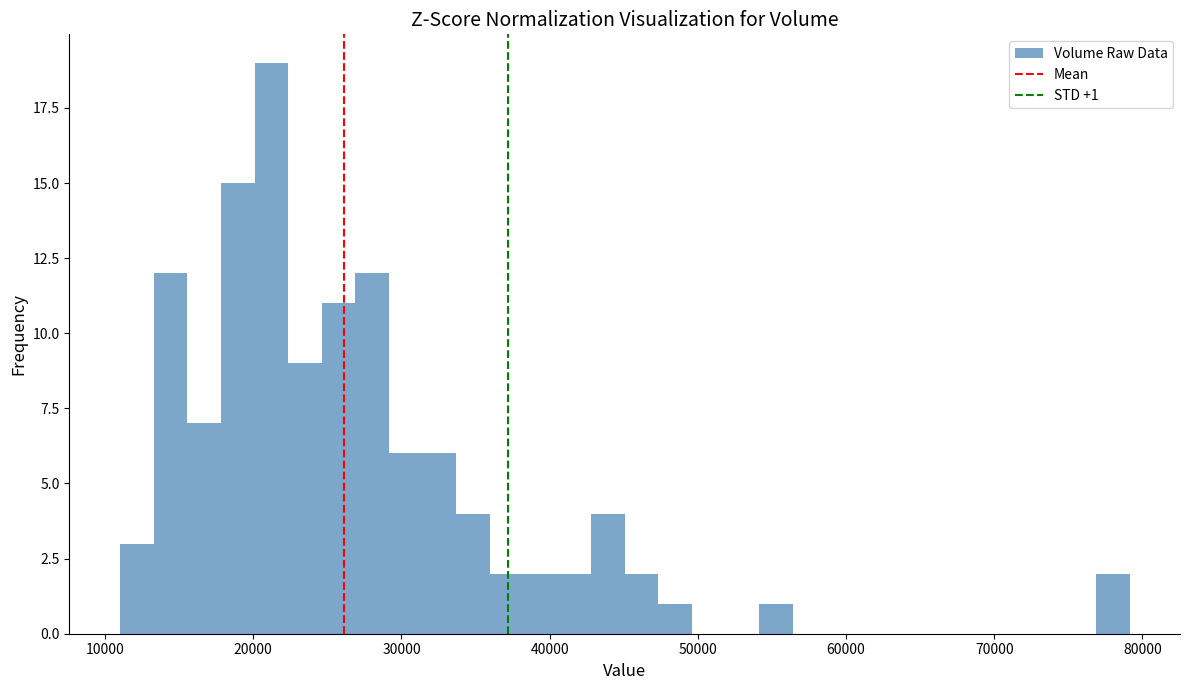

Around what value on the x-axis is the tallest bar? Give the approximate position of its centre, as read against the axis.

21000